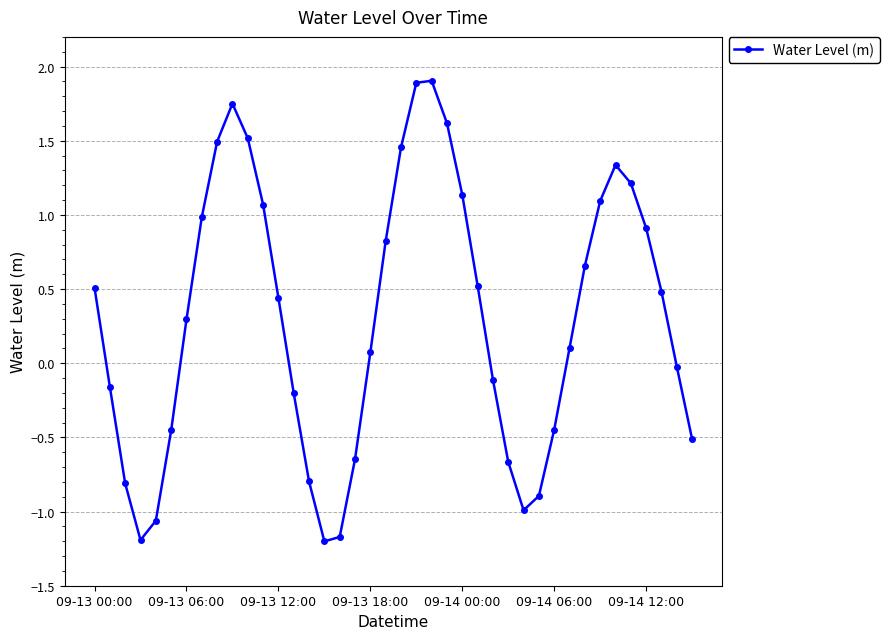

What is the average value?

0.3